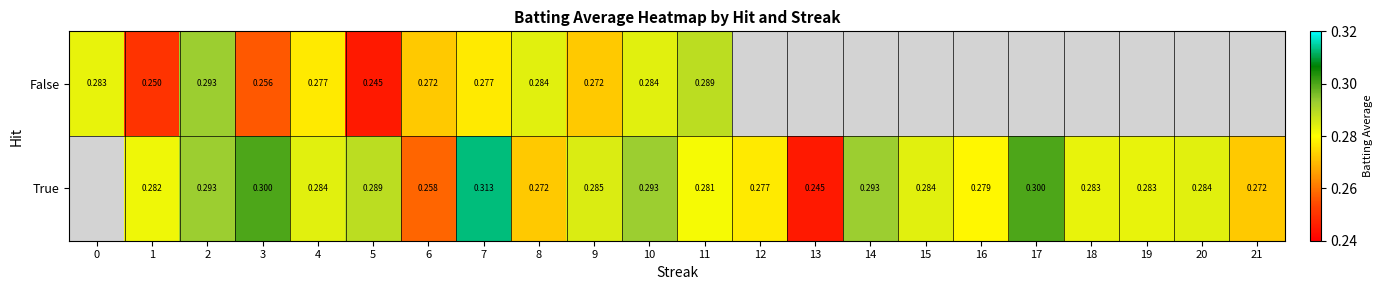

Count the number of categories in the chart.

22